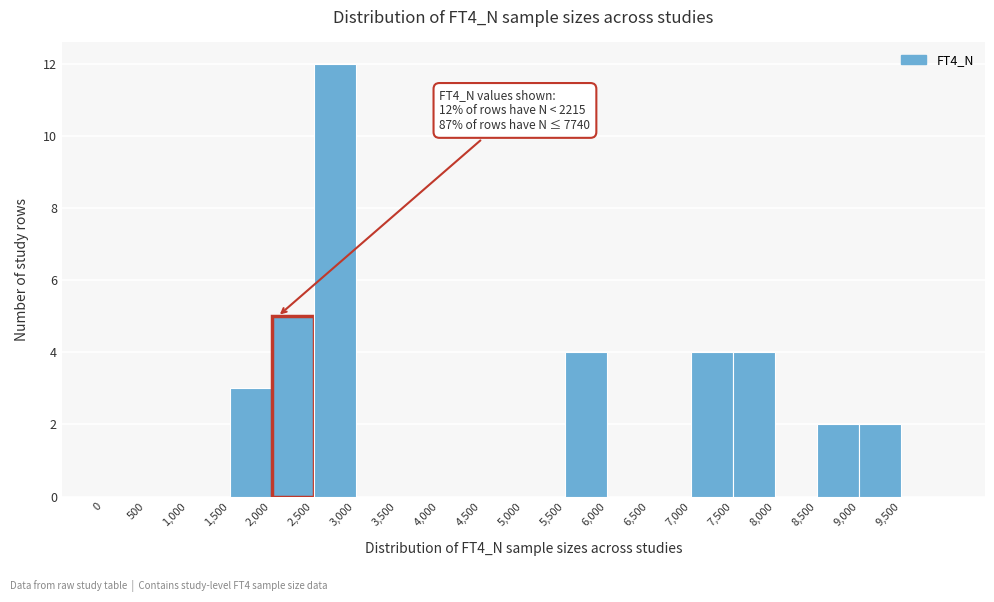

Which range on the x-axis has the tallest bar?

2500 to 3000